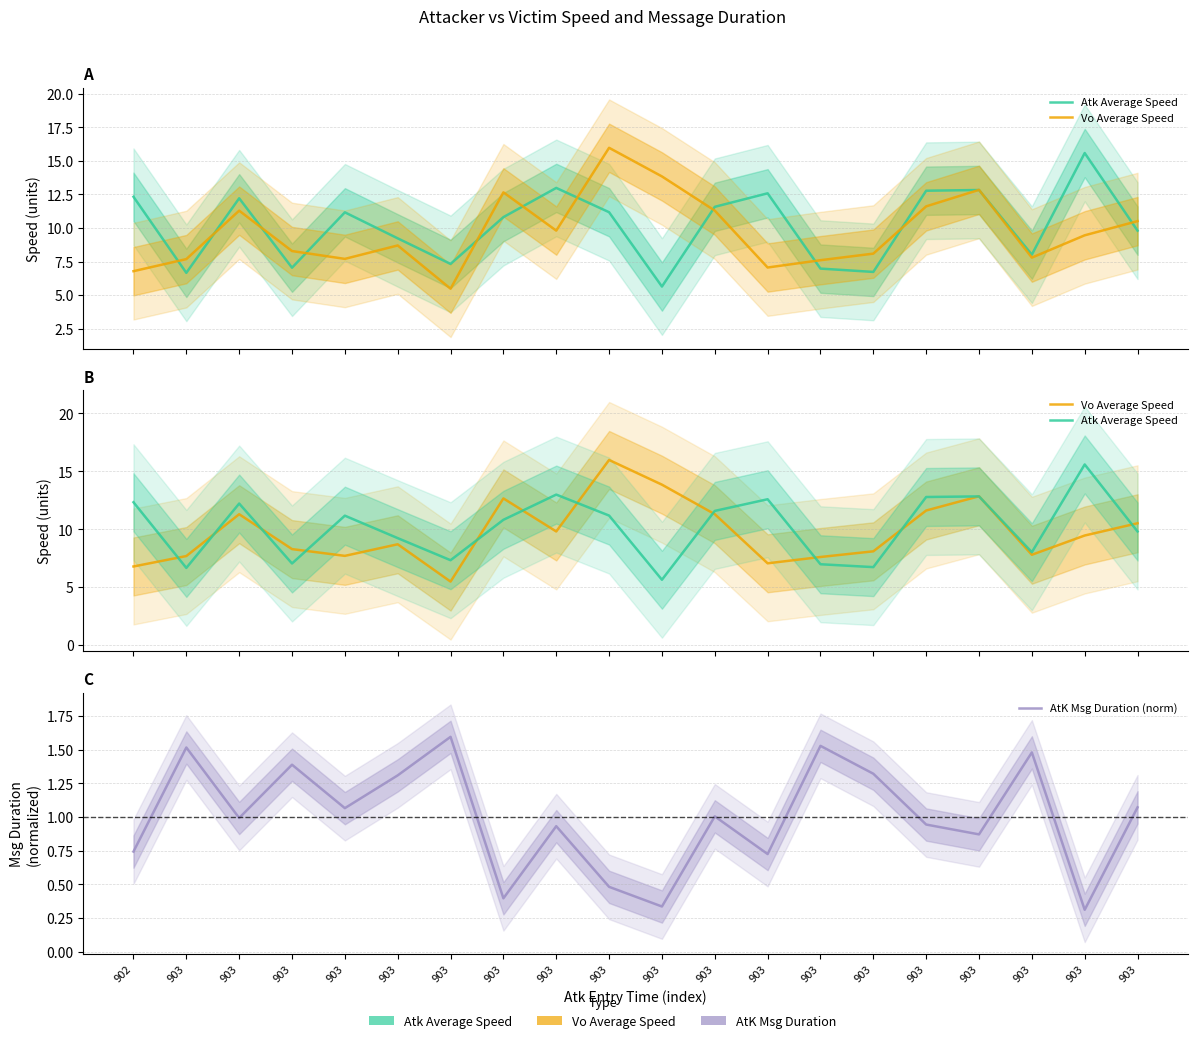

What are all the series names shown in the legend?

Atk Average Speed, Vo Average Speed, AtK Msg Duration (norm)